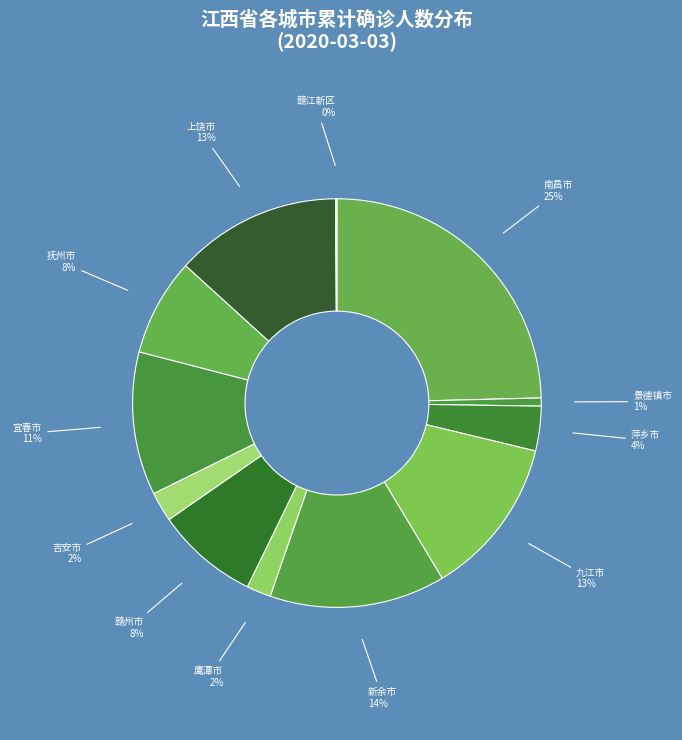

Combined, do 宜春市 and 鹰潭市 account for over 50%?

No